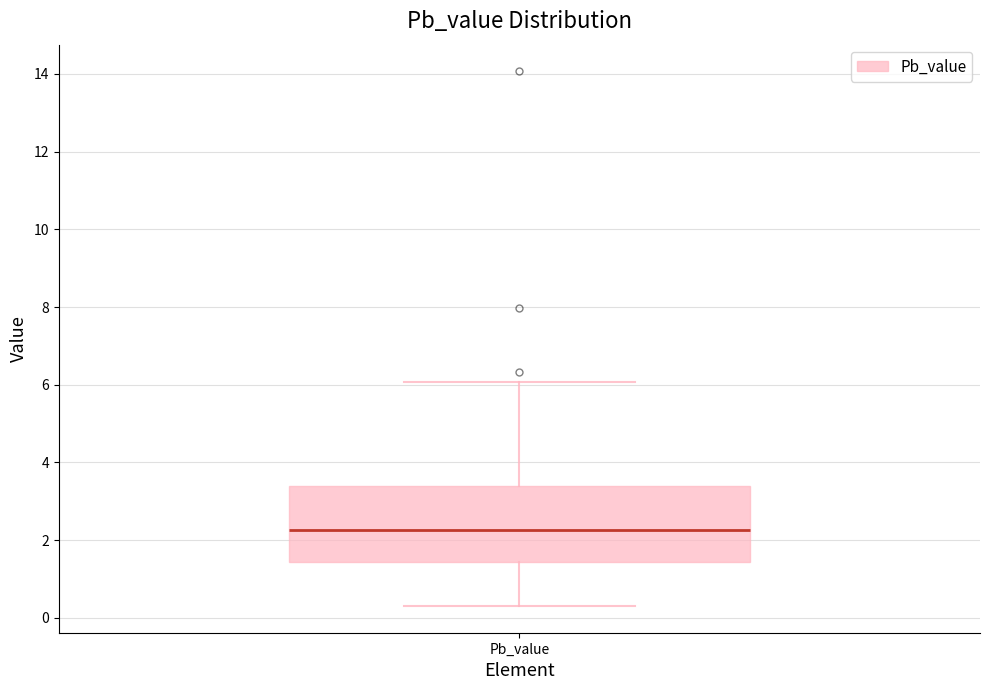

Transcribe this box plot: give where the median line is, the range the box spans, and where the two whiskers end, as read against the y-axis. The values are not printed on the chart, so give them approximately, as read against the axis.

median 2.2, box 1.4 to 3.4, whiskers 0.4 to 6.0